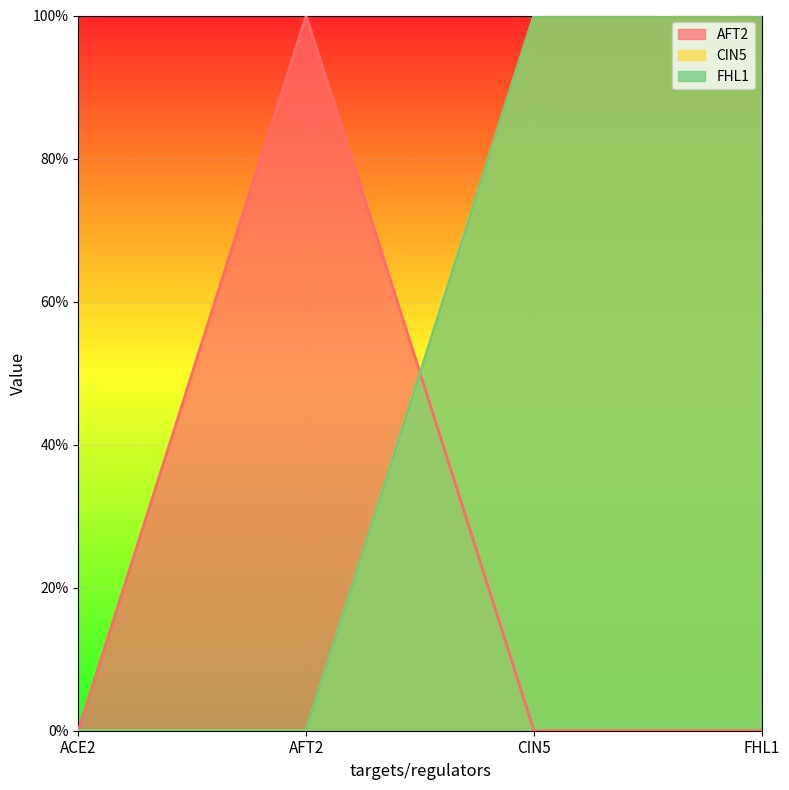

The value of CIN5 at CIN5 is 1. True or false?

True